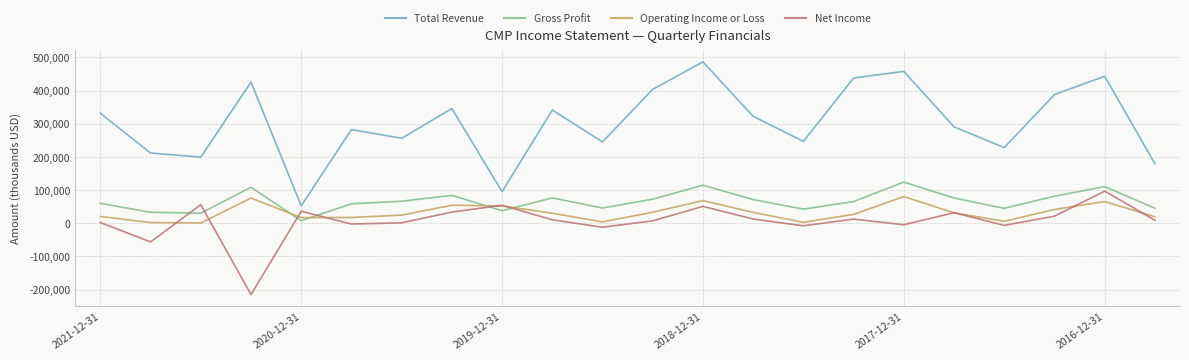

What is the maximum value for Operating Income or Loss?

80400